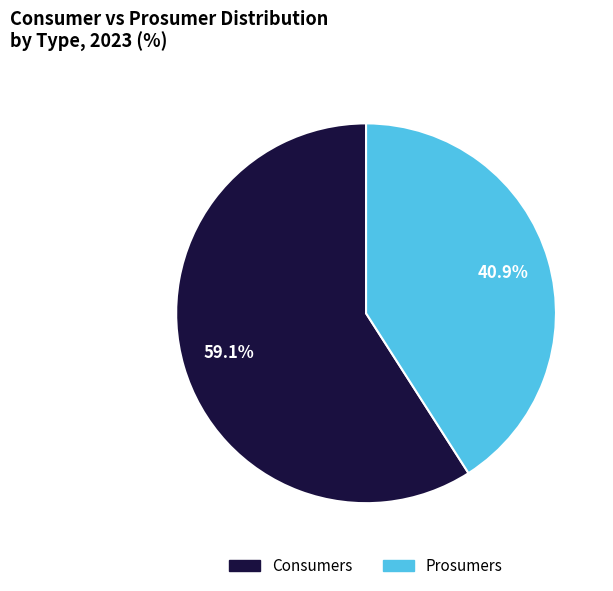

What percentage is the Consumers slice, to the nearest percent?

59%